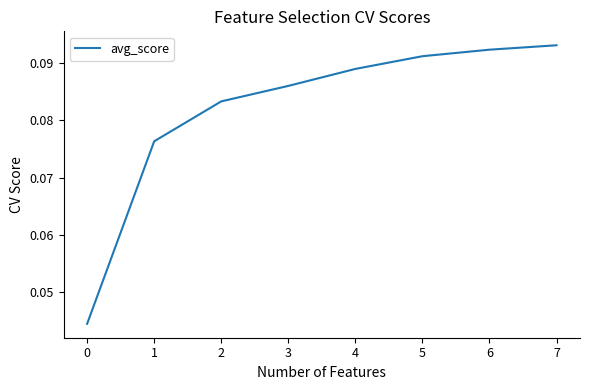

The value at 5 is 0.2. True or false?

False